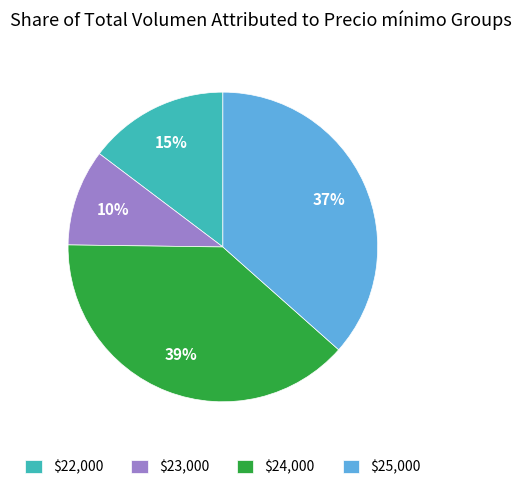

Is it true that $23,000 is 10% of the pie?

True